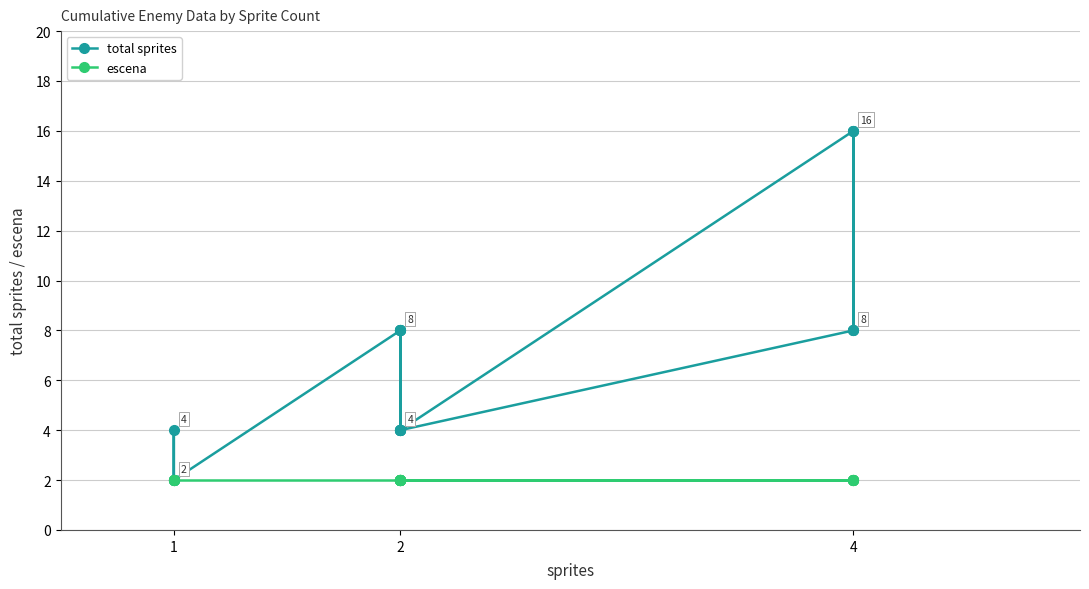

Which series has the largest range (max minus min)?

total sprites